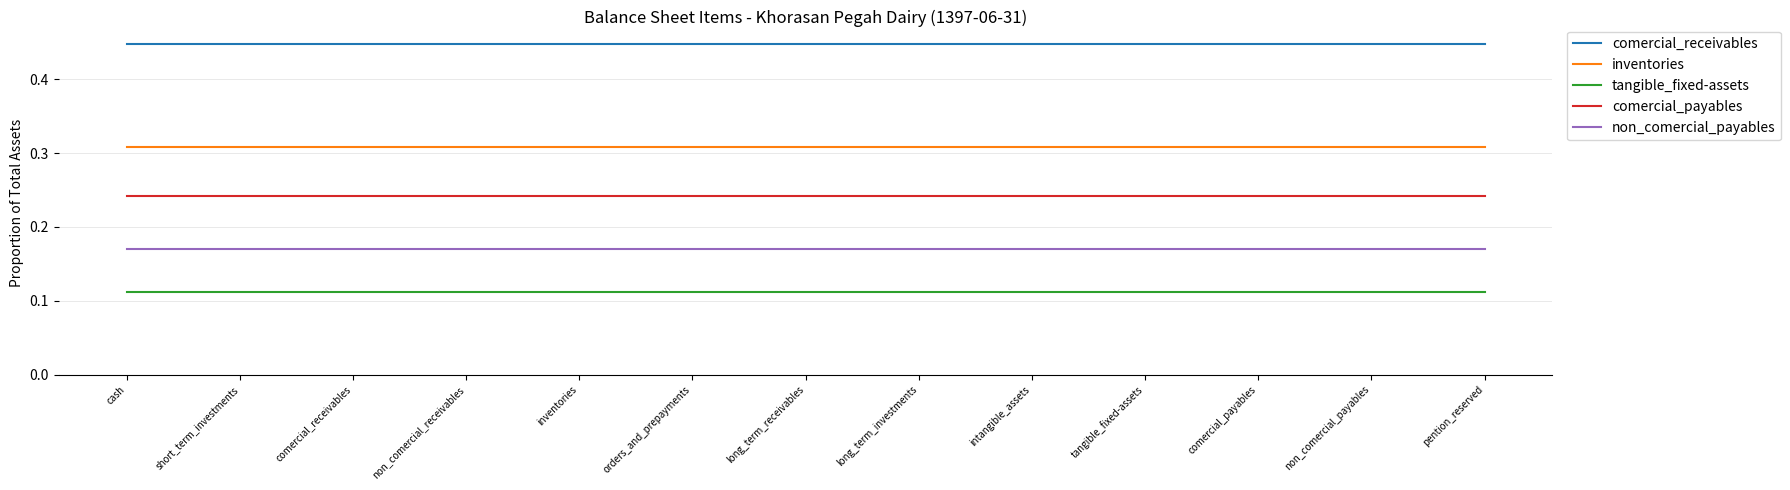

True or false: inventories and comercial_payables intersect in this chart.

False